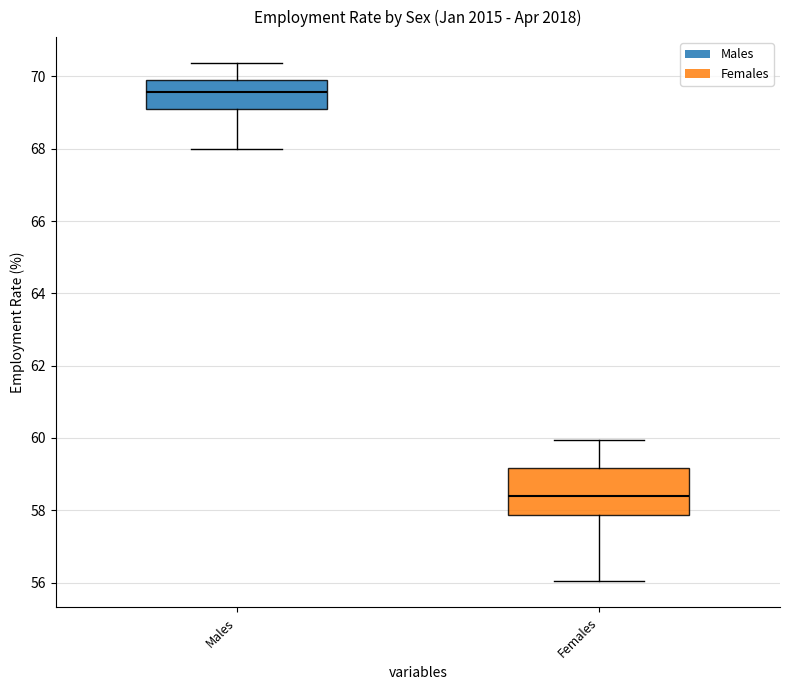

Comparing the boxes themselves (not the whiskers), which one is the tallest?

Females